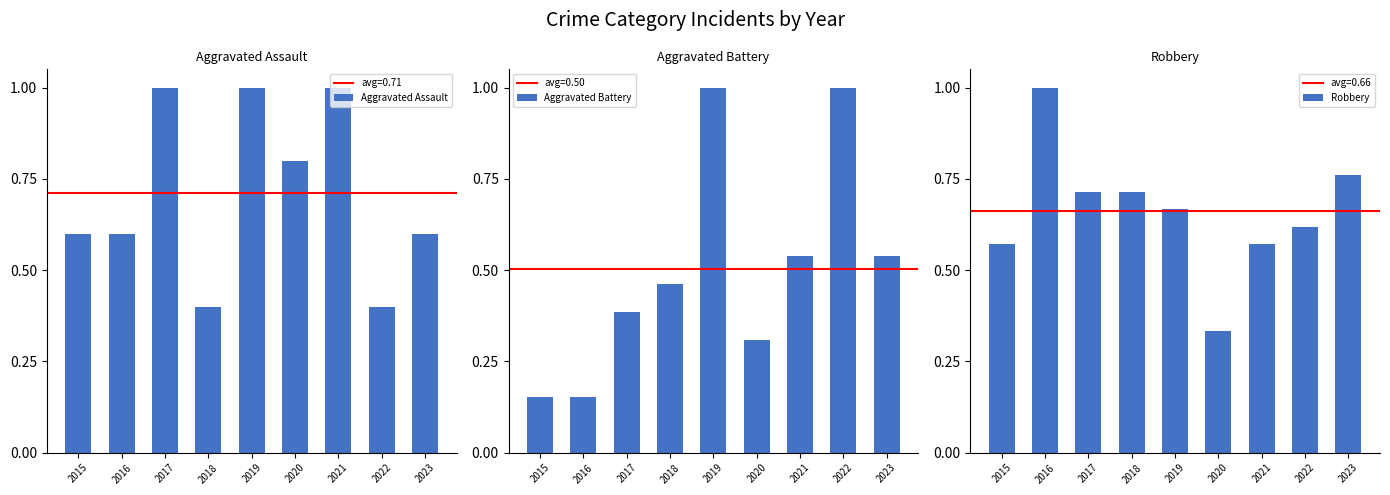

How many Aggravated Assault values are between 0 and 1?

9